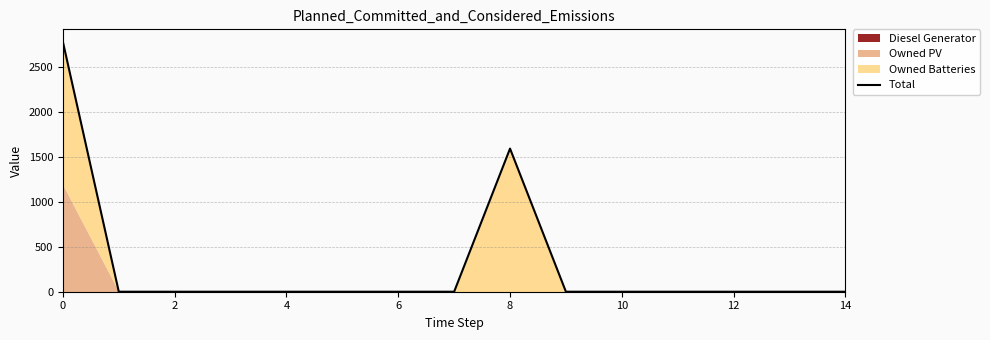

What is the average value?

292